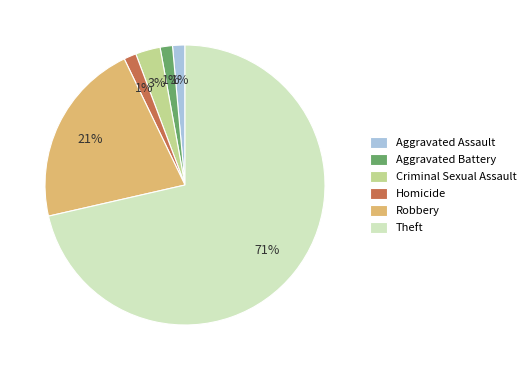

Is it true that Homicide is 1% of the pie?

True